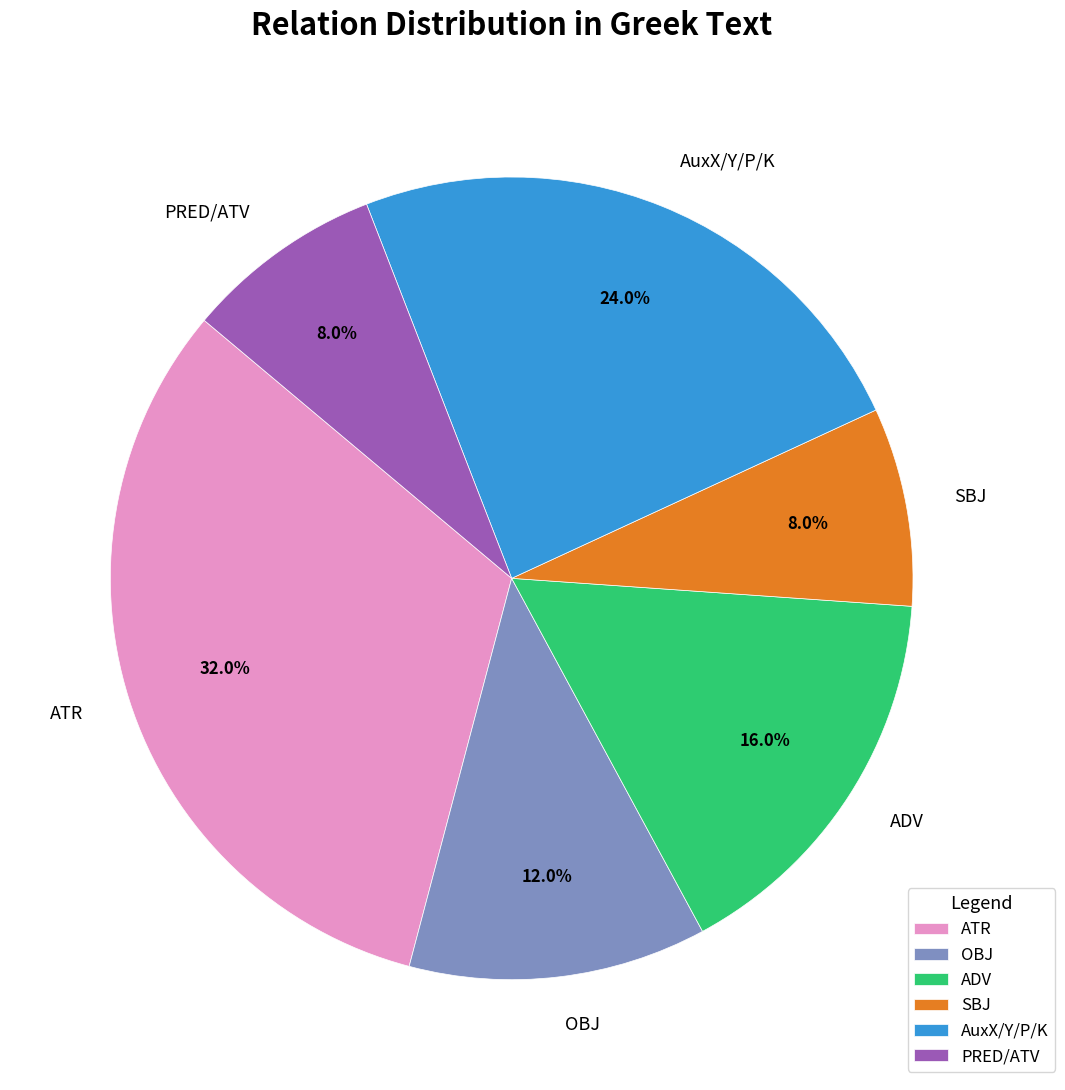

Approximately how many times larger is the value at AuxX/Y/P/K compared to ADV?

1.5